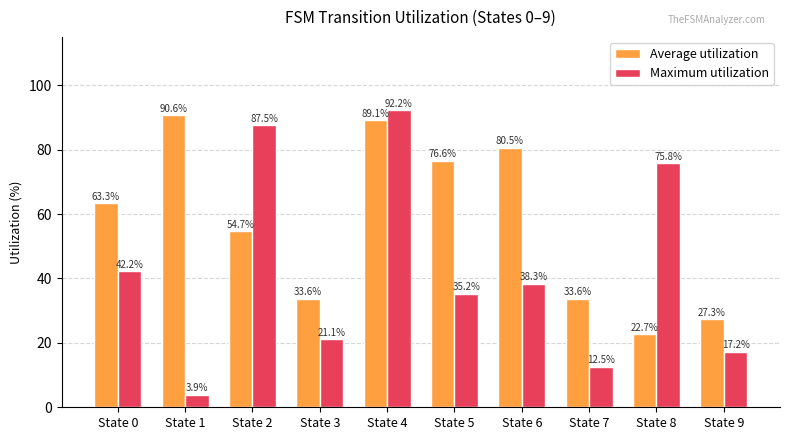

What is the approximate value of Maximum utilization at State 0?

42.2